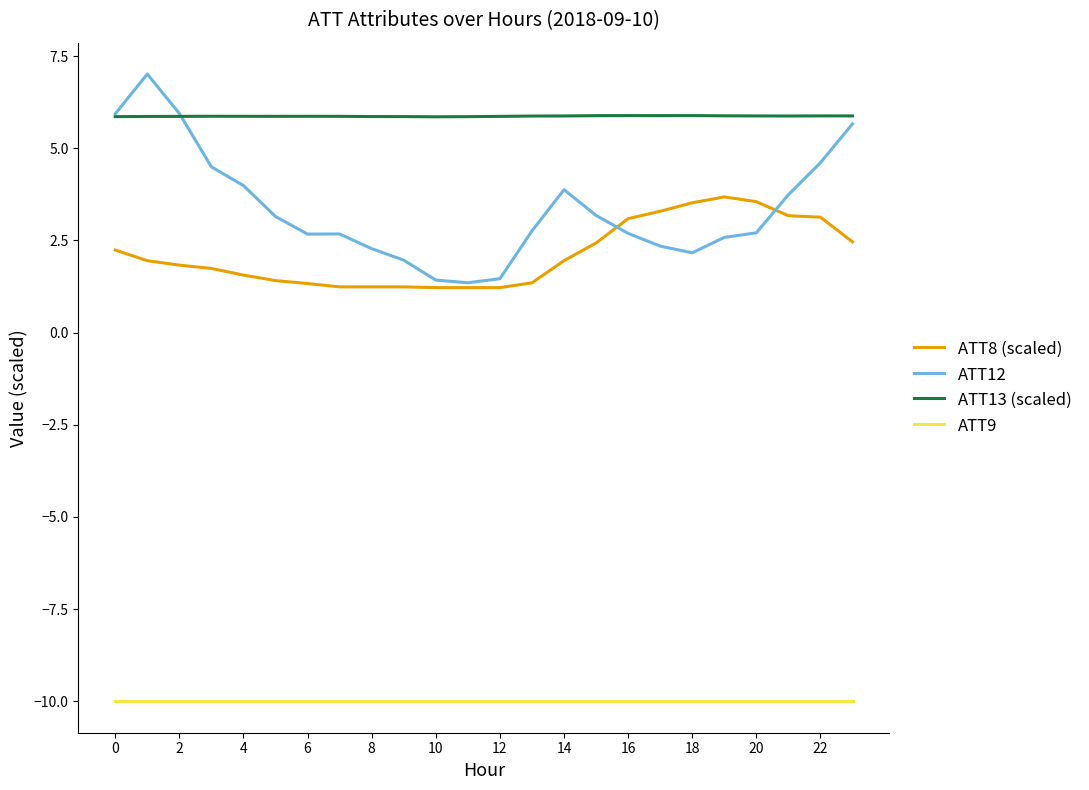

Which series has the largest range (max minus min)?

ATT12